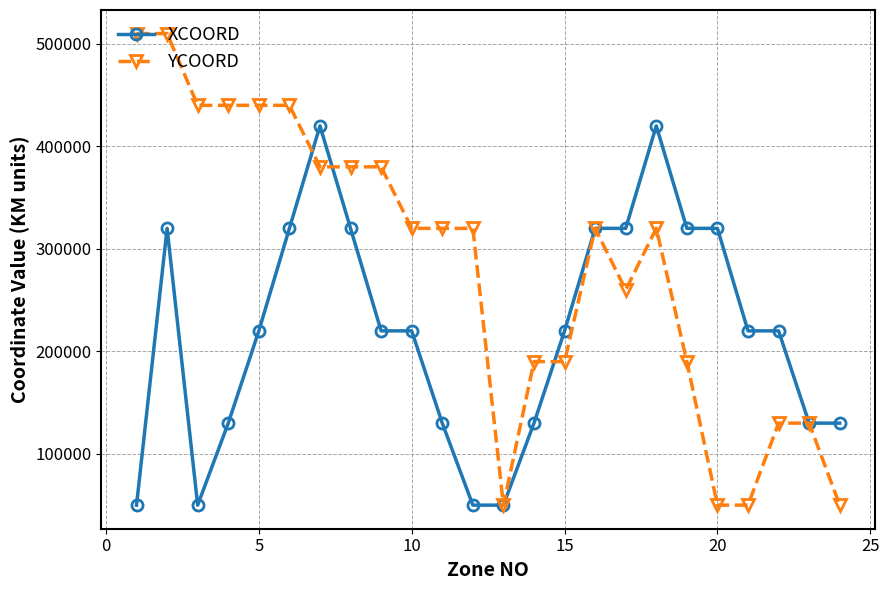

Count the number of data series in this chart.

2